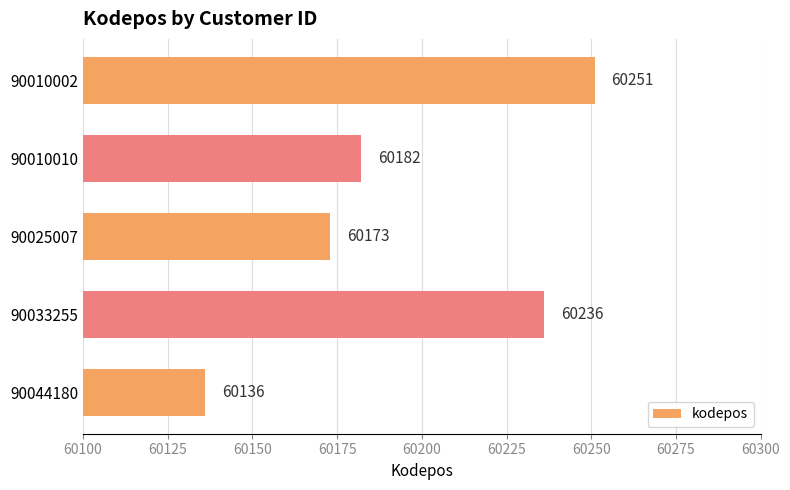

Is it true that the value at 90033255 is 60236?

True